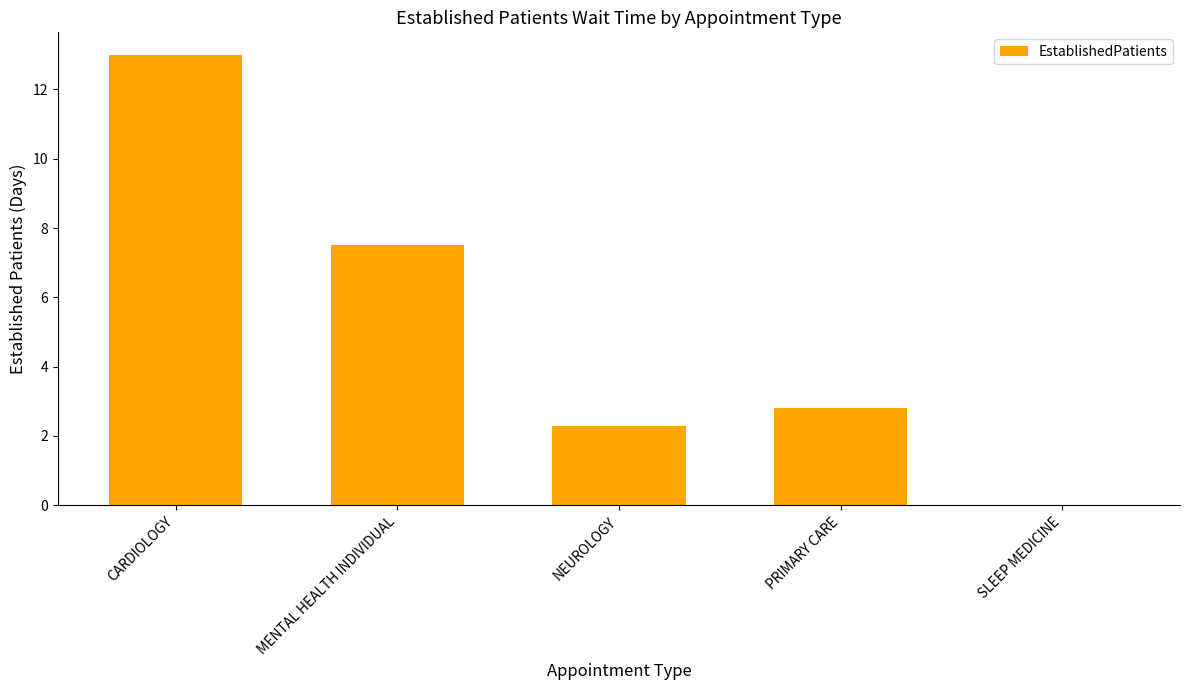

Approximately how many times larger is the value at CARDIOLOGY compared to MENTAL HEALTH INDIVIDUAL?

1.7